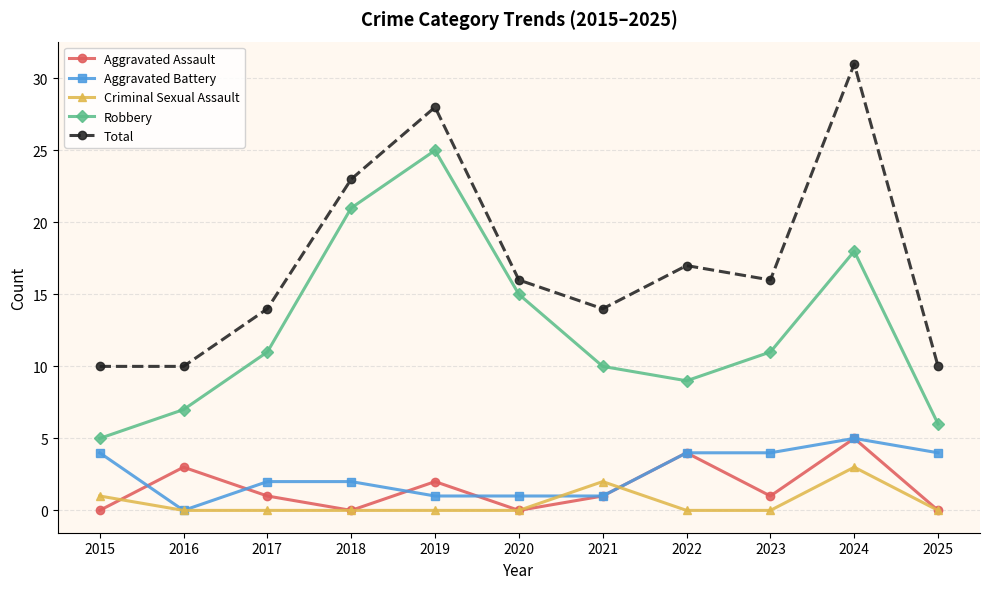

How many Aggravated Assault values are between 0 and 3?

9